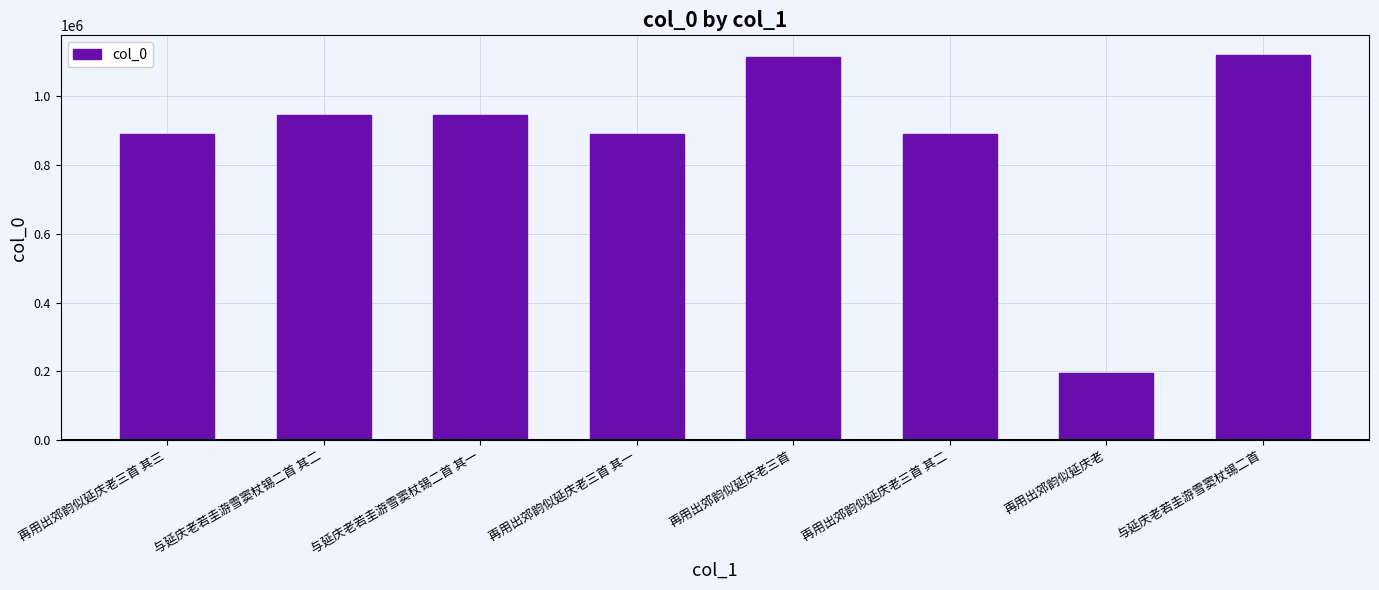

What is the difference between the second highest and minimum values?

917425